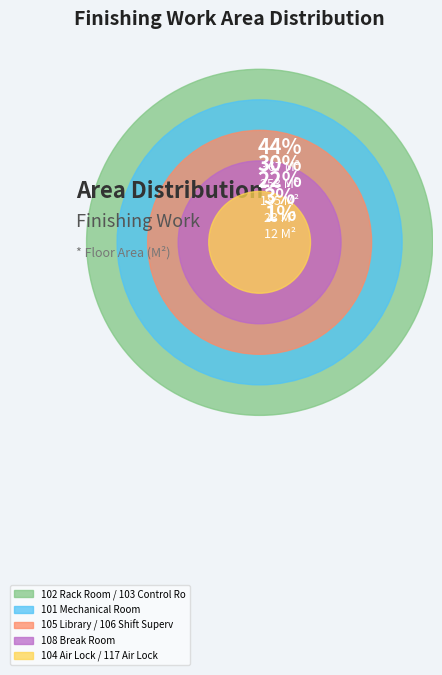

Is there any slice that represents more than half of the pie?

No